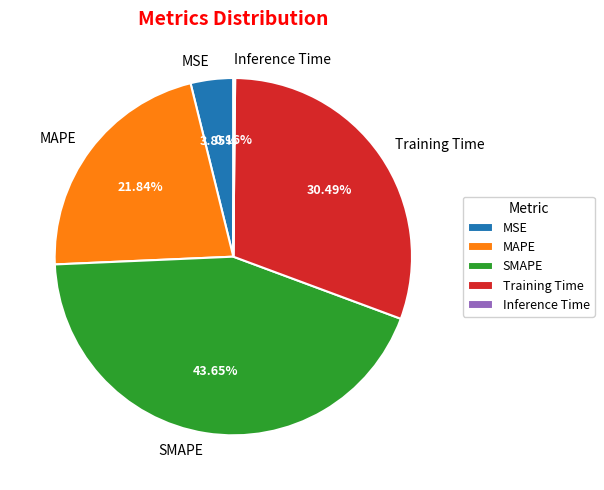

Does MSE account for over 50% of the chart?

No